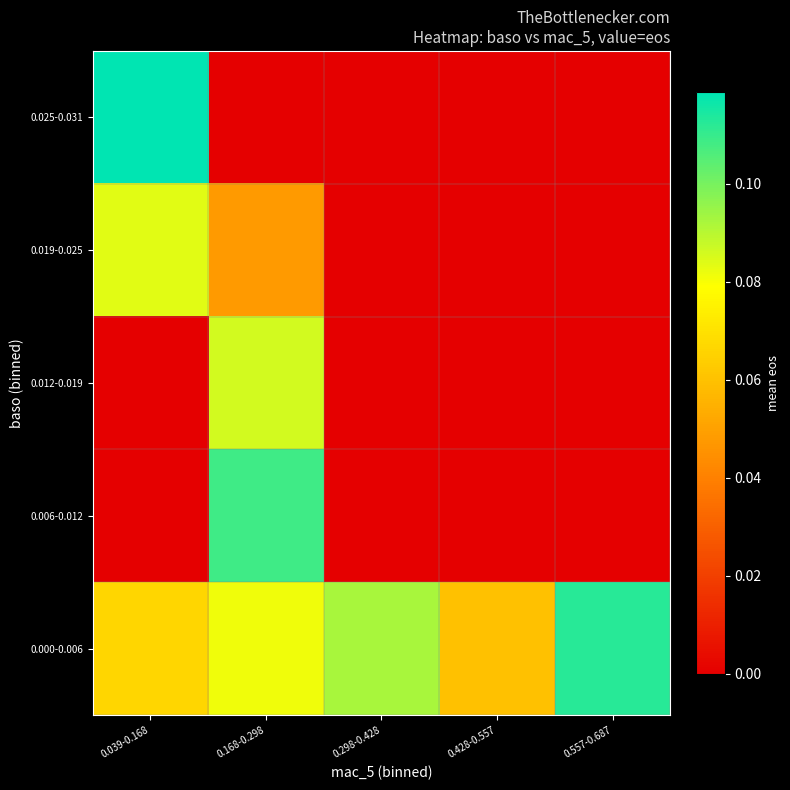

Rank the series at 0.298-0.428 from lowest to highest value.

0.006-0.012, 0.012-0.019, 0.019-0.025, 0.025-0.031, 0.000-0.006